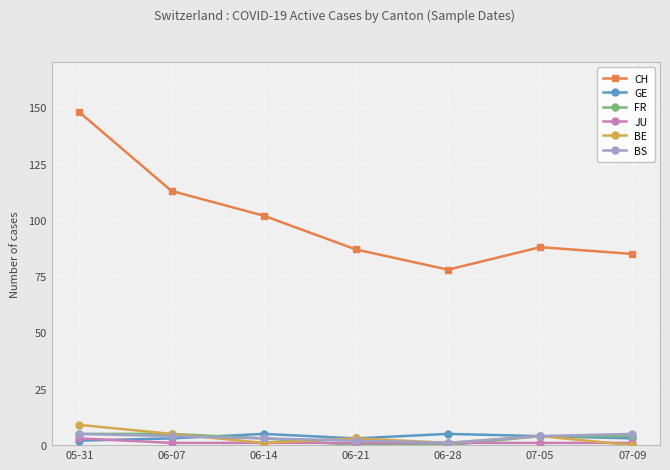

Where does the CH series first go above 88?

05-31